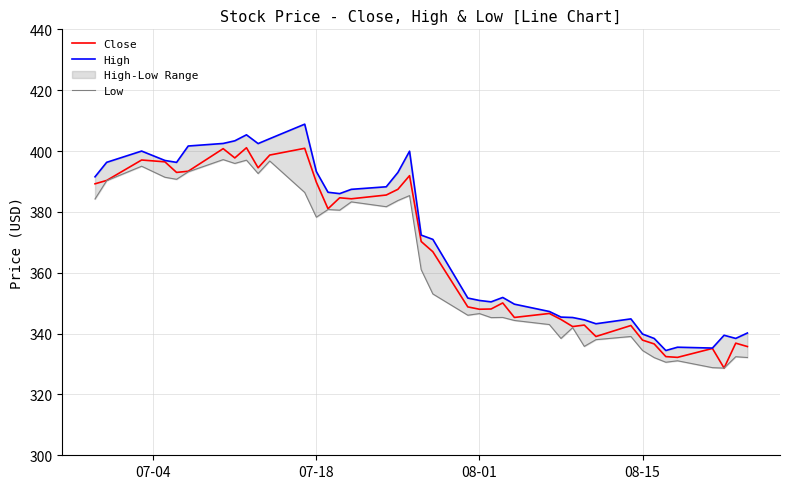

What is the difference between the maximum and second lowest values in the Close series?

68.9